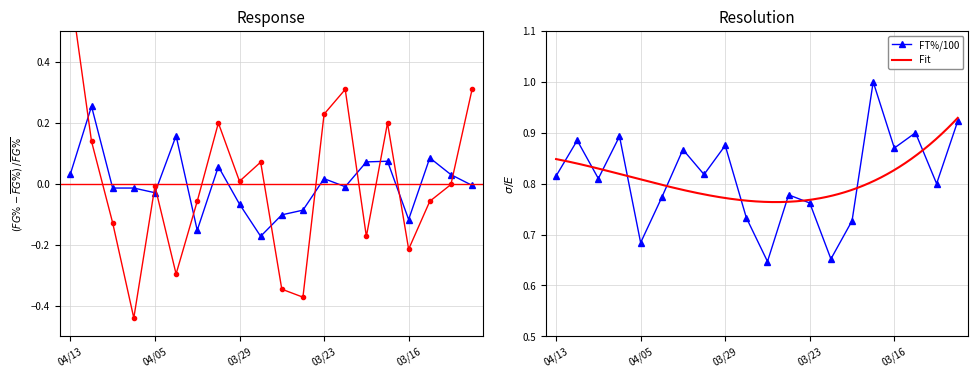

In FT%/100, how many points are higher than both neighbors (excluding endpoints)?

7